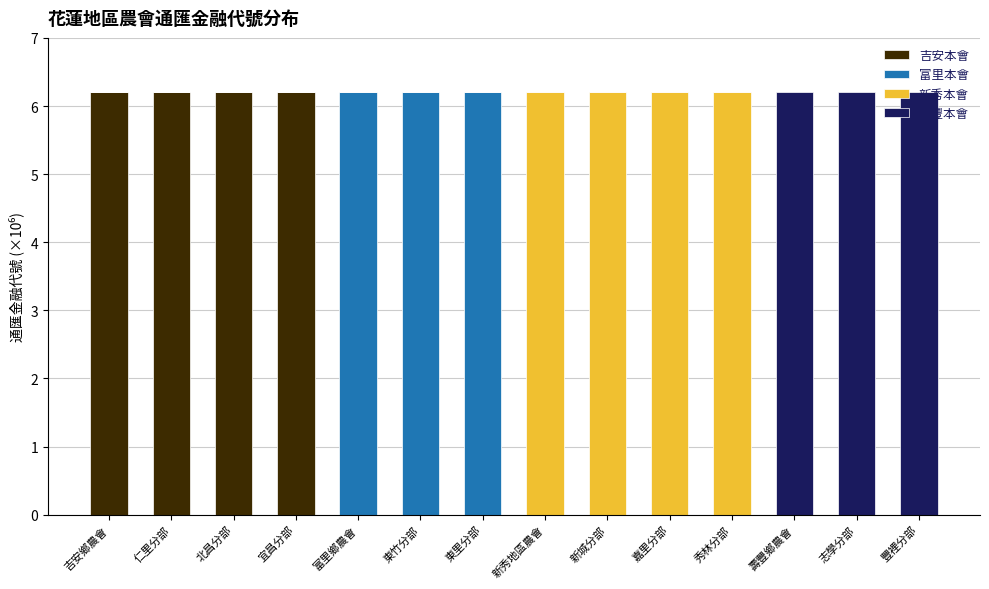

True or false: 吉安本會 has a value of 2.3 at 宜昌分部.

False